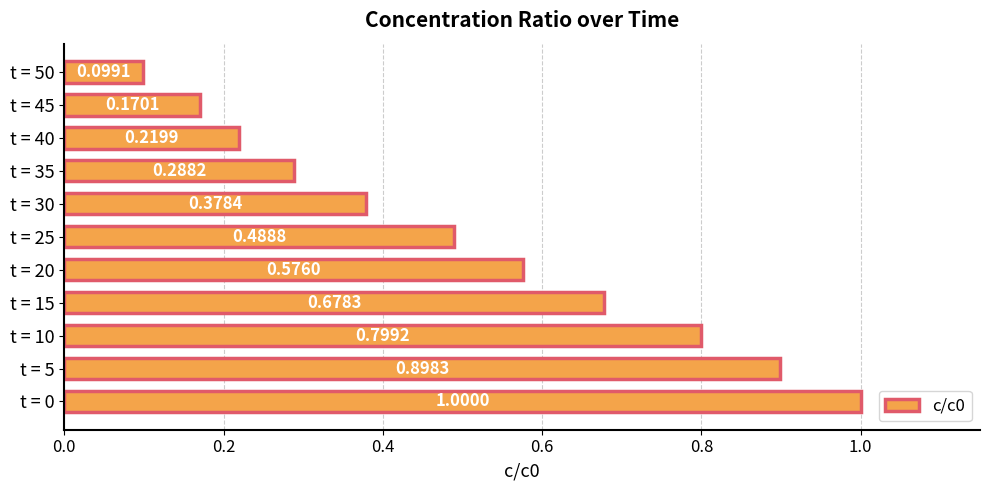

Are the bars horizontal?

Yes